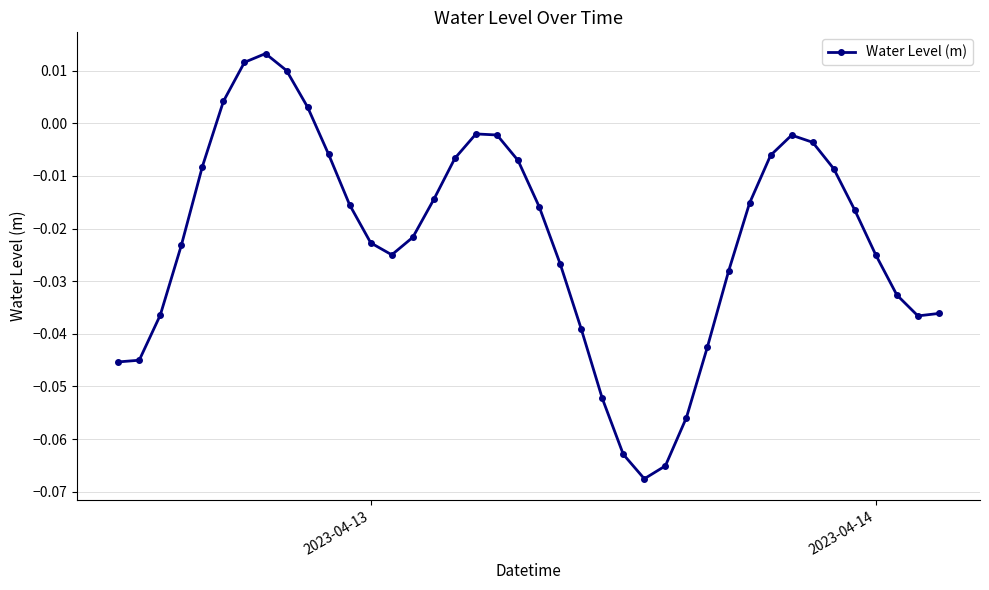

True or false: there are more than 2 points higher than both neighbors.

True